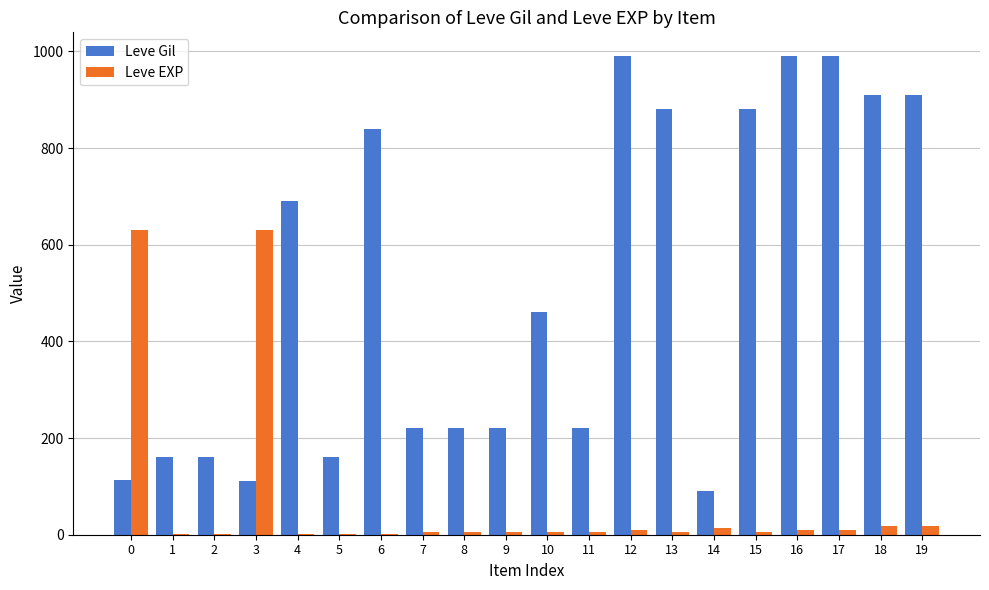

Is the value of Leve EXP at 18 greater than the value of Leve Gil at 17?

No